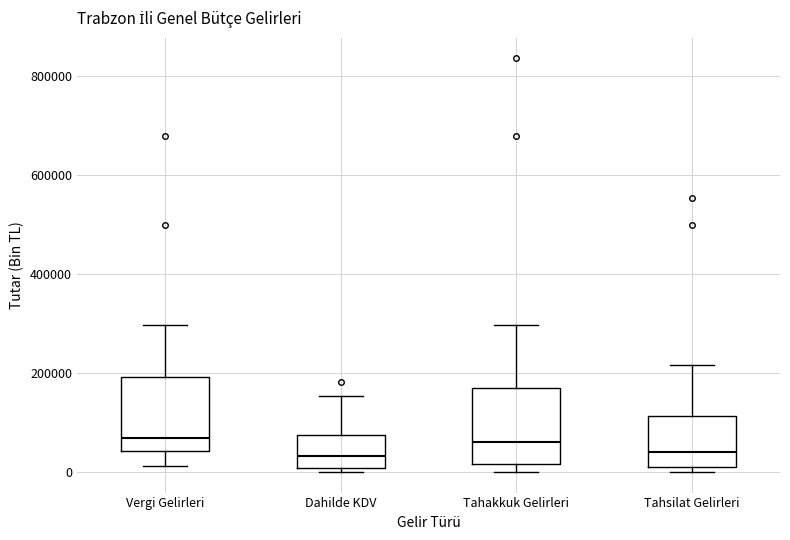

Where does the median line of the box for Tahakkuk Gelirleri sit on the y-axis? The values are not printed on the chart, so give them approximately, as read against the axis.

60000